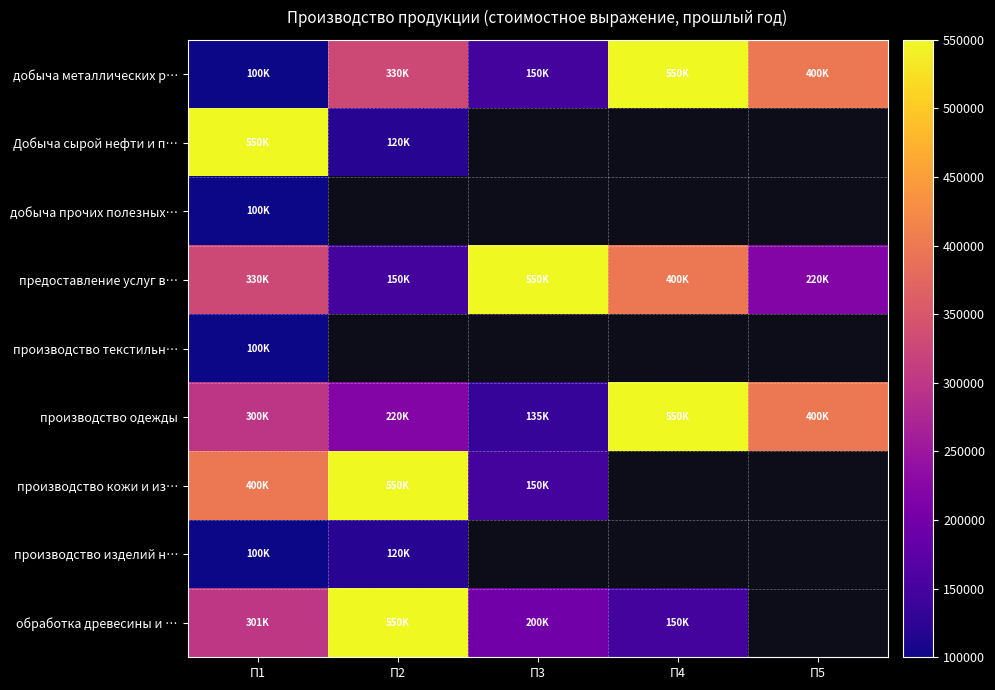

What is the minimum value shown in the chart?

100000.0